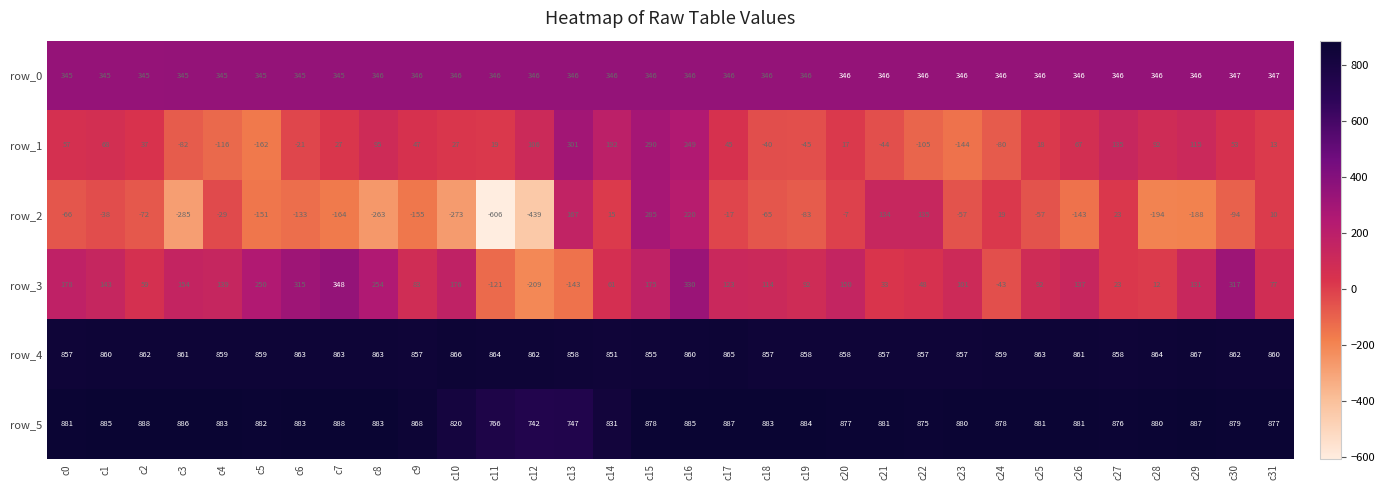

What is the minimum value for row_2?

-606